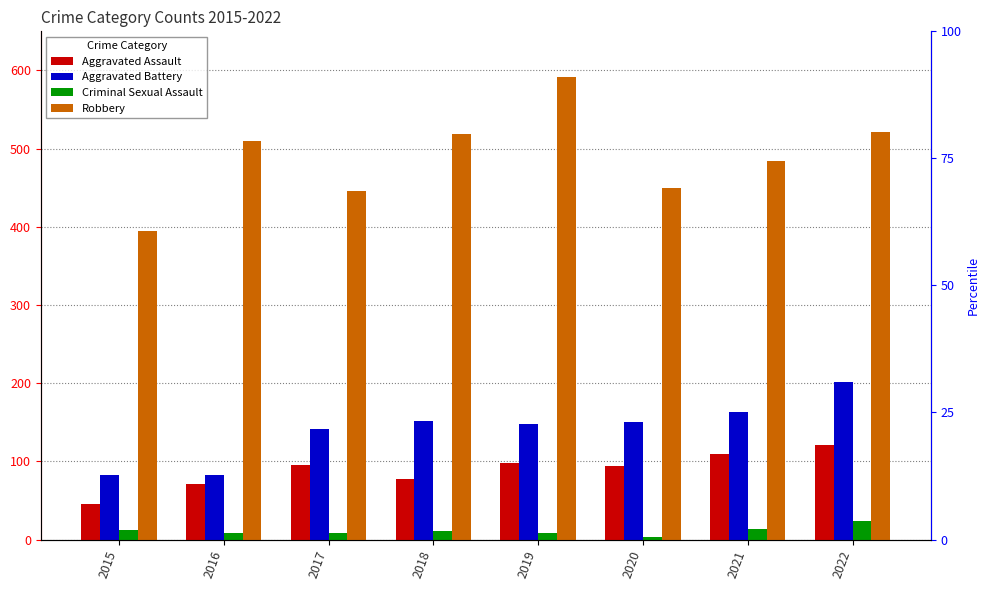

What is the value of the Aggravated Battery bar at the 6th from the left?

150